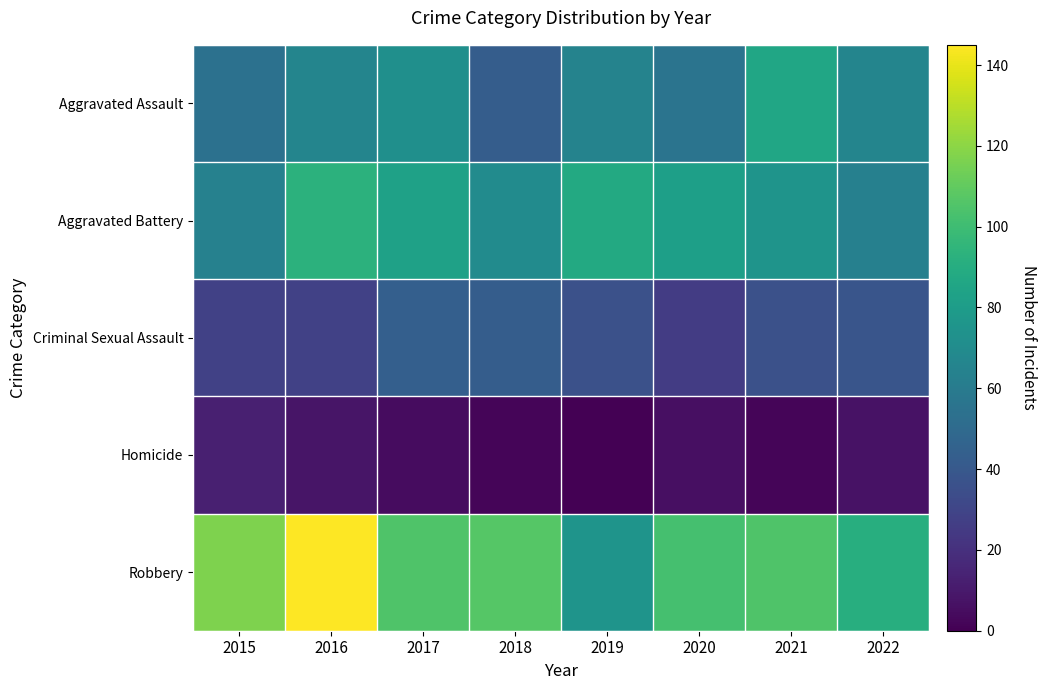

Reading right to left, what are all the values shown in this chart?

Aggravated Assault: 2022=66	2021=86	2020=56	2019=65	2018=43	2017=72	2016=66	2015=54
Aggravated Battery: 2022=63	2021=75	2020=82	2019=88	2018=70	2017=83	2016=93	2015=64
Criminal Sexual Assault: 2022=38	2021=36	2020=26	2019=36	2018=43	2017=44	2016=28	2015=28
Homicide: 2022=7	2021=2	2020=6	2019=0	2018=2	2017=5	2016=8	2015=13
Robbery: 2022=91	2021=105	2020=102	2019=75	2018=107	2017=105	2016=145	2015=117